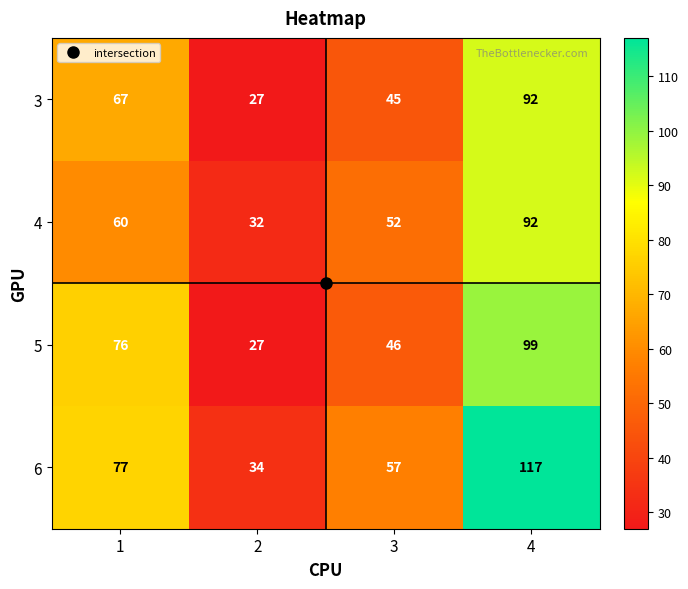

What is the total value across all series at 3?

200